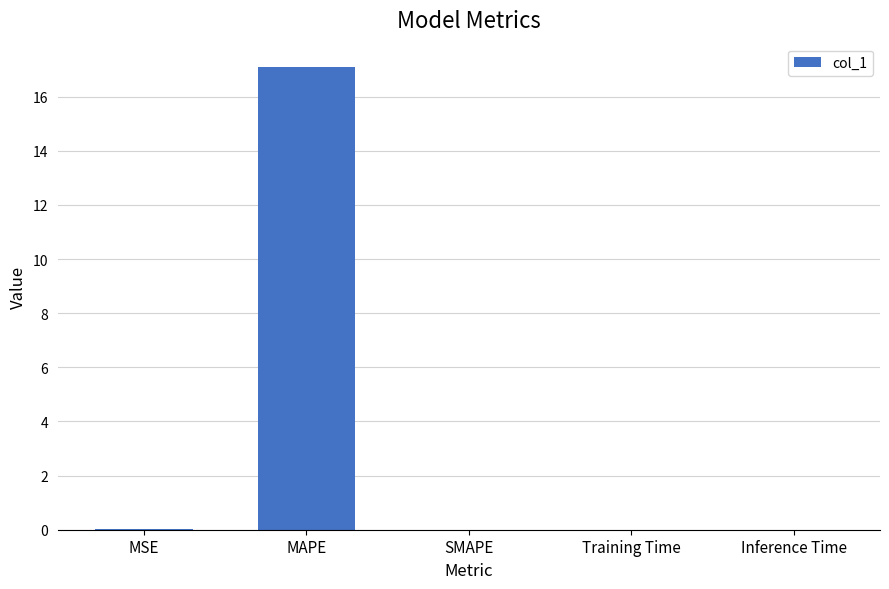

What is the average value?

3.4